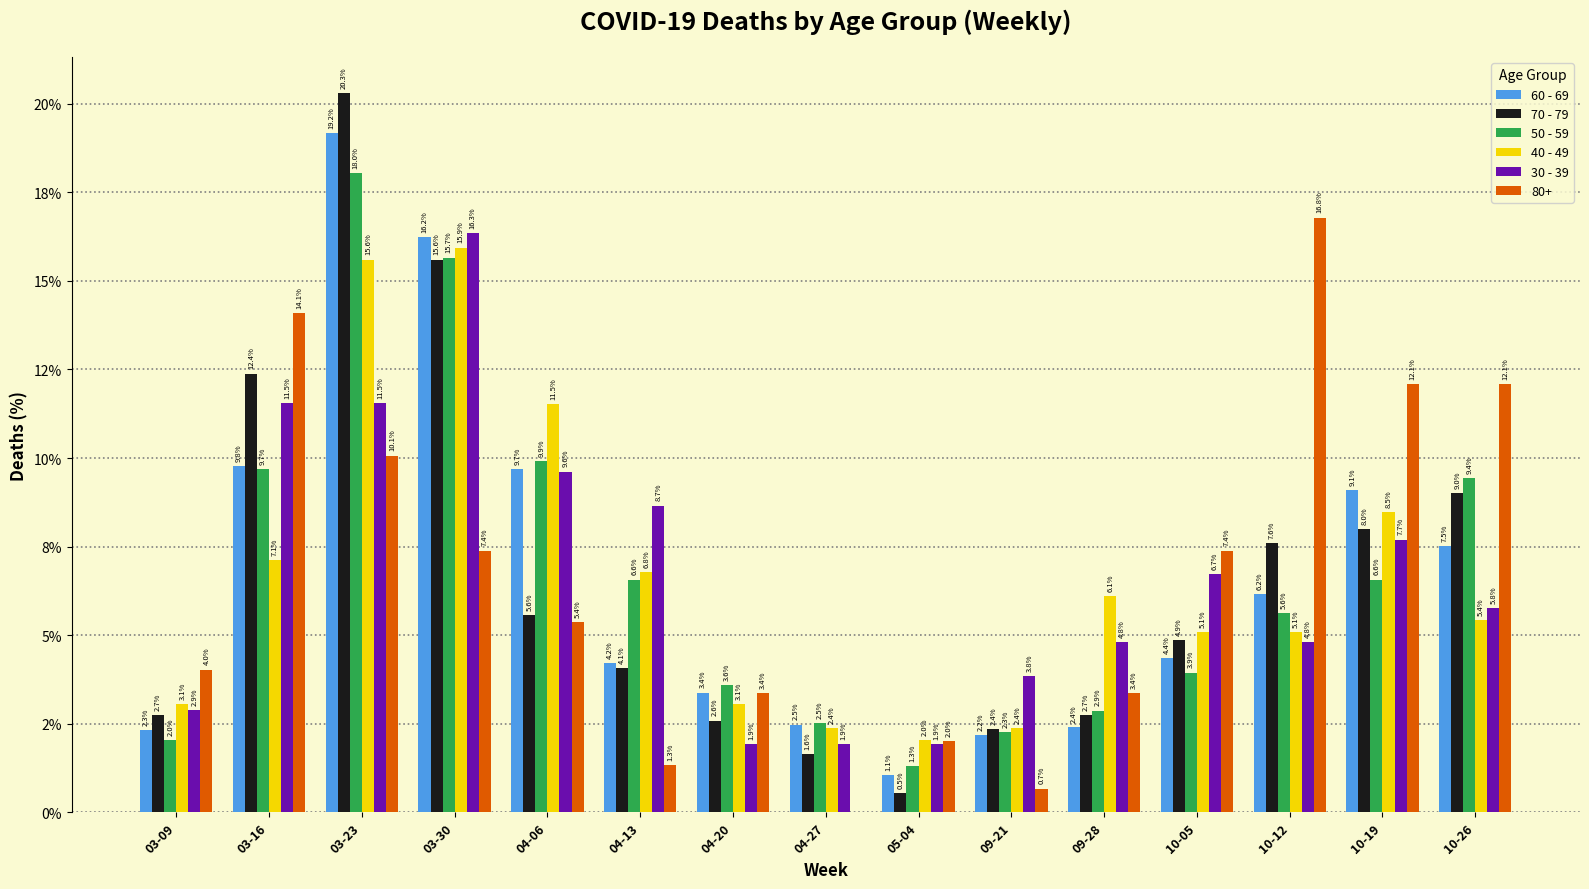

What is the average value of the 30 - 39 series?

6.7